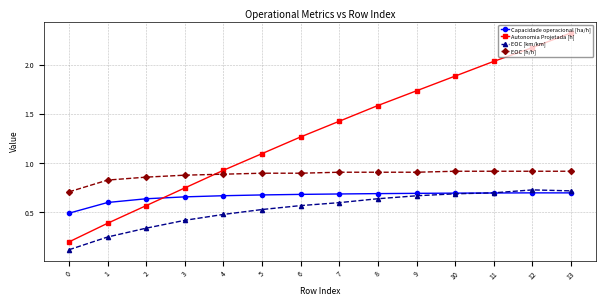

True or false: EOC [h/h] has a value of 0.9 at 9.

True